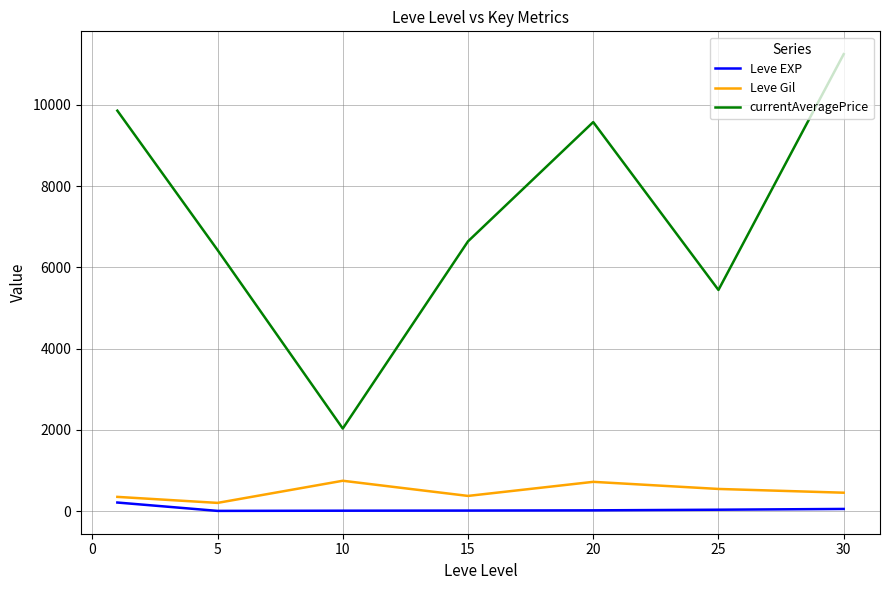

True or false: Leve EXP and Leve Gil intersect in this chart.

False